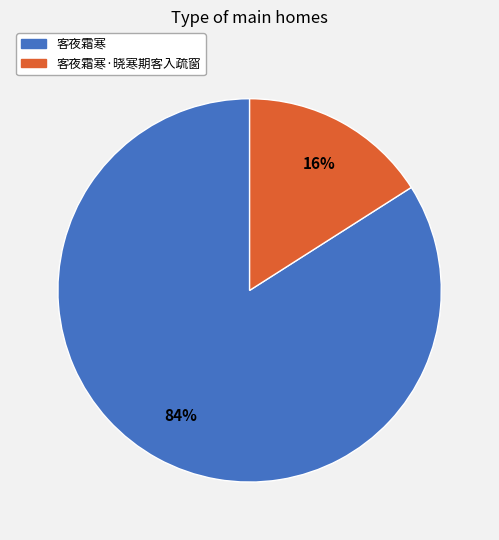

How many slices are in this pie chart?

2